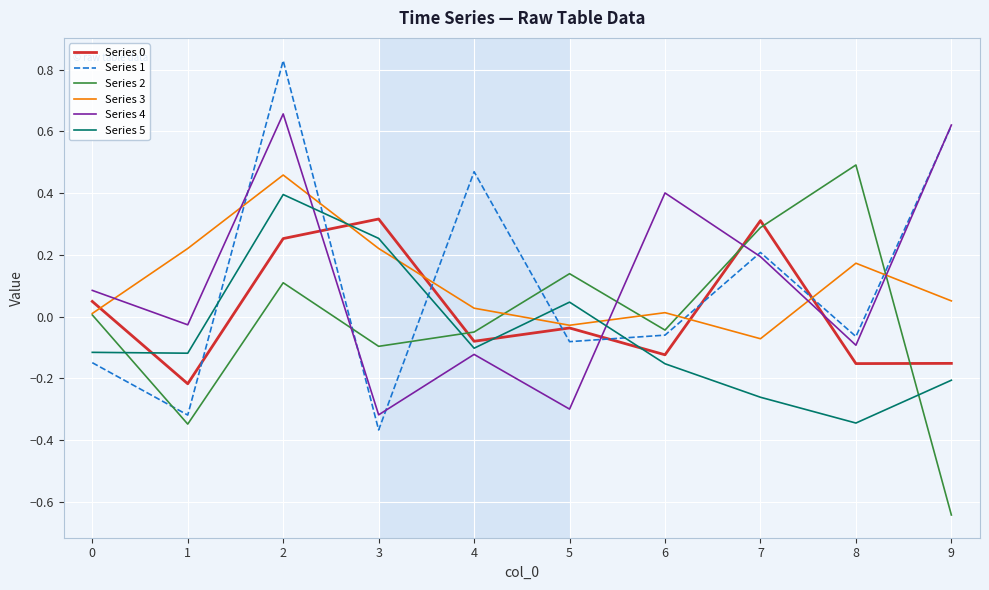

Which series has the largest range (max minus min)?

Series 1